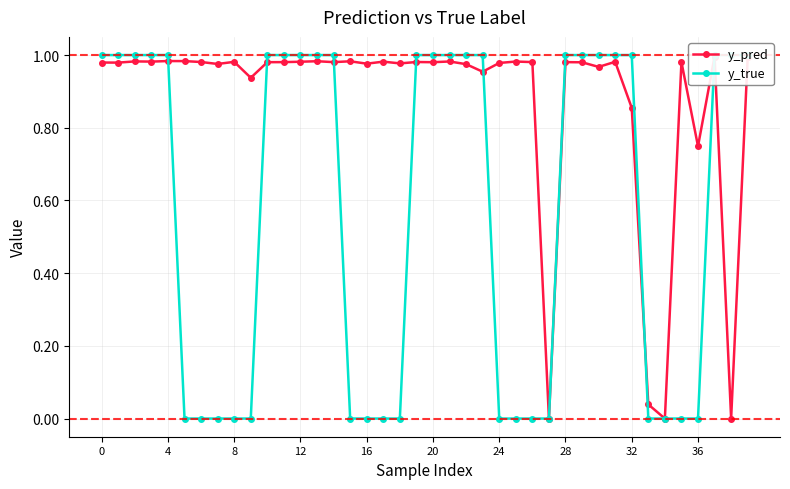

Rank the series by their average value, from lowest to highest.

y_true, y_pred